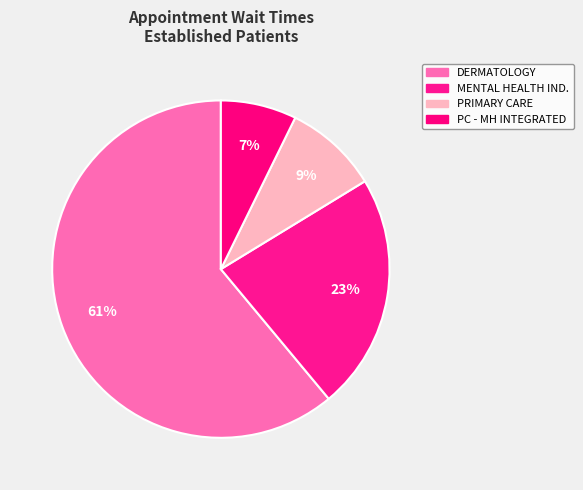

To the nearest percent, what percentage of the pie is DERMATOLOGY?

61%